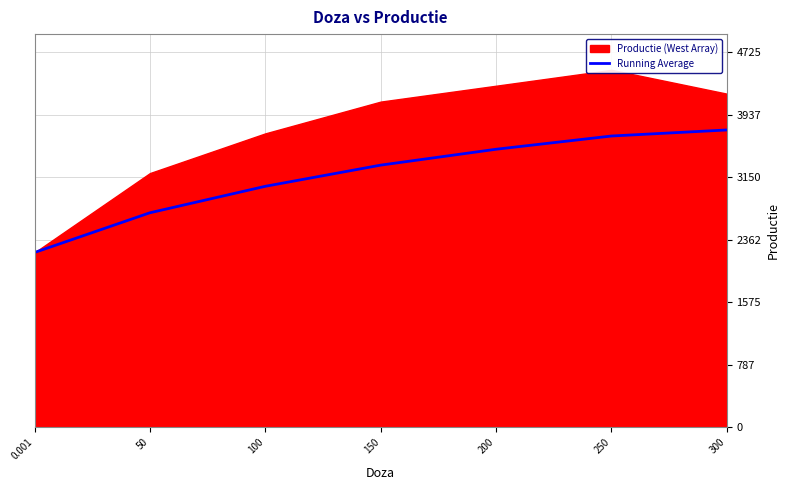

How many data points does each series have?

7